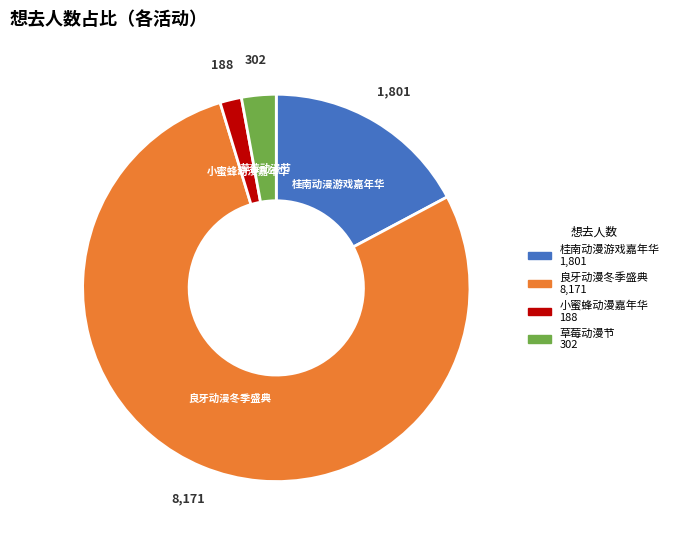

Is there a majority slice in this chart?

Yes